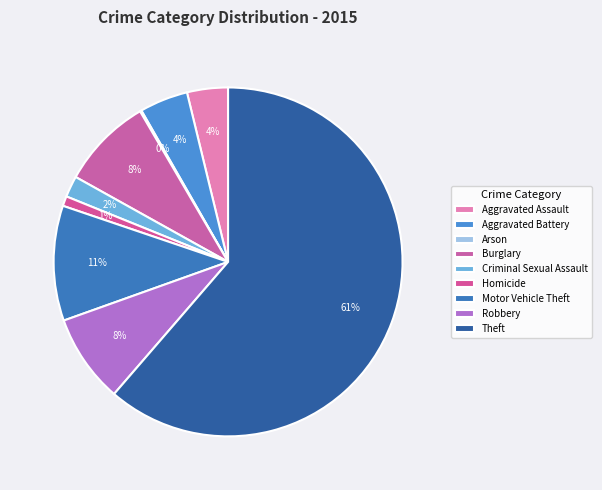

Rank the categories by value from lowest to highest.

Arson, Homicide, Criminal Sexual Assault, Aggravated Assault, Aggravated Battery, Robbery, Burglary, Motor Vehicle Theft, Theft